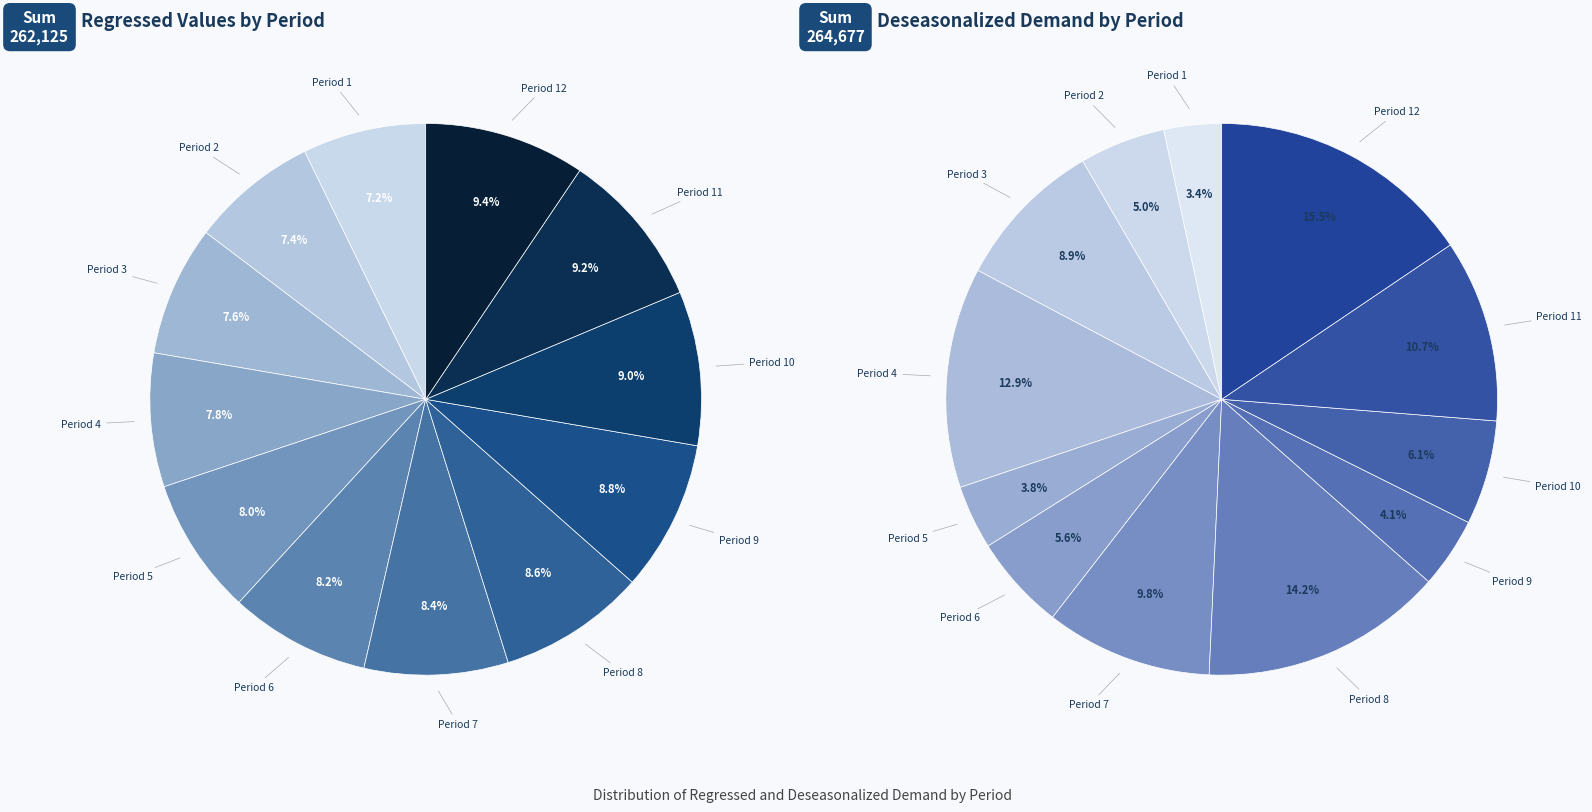

Does 5 account for over 50% of the chart?

No